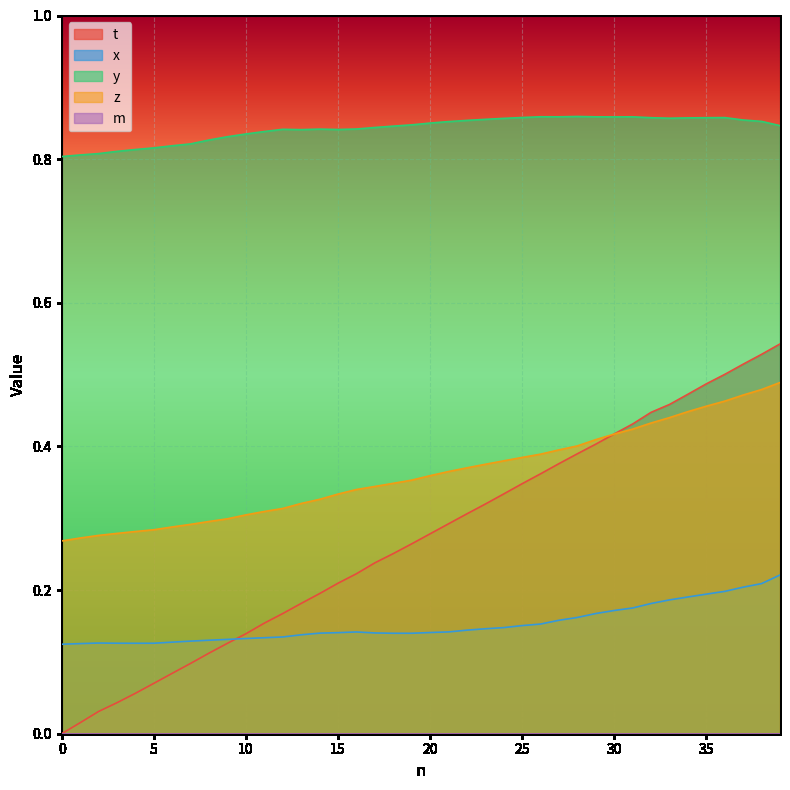

Rank the series by their maximum value, from lowest to highest.

x, z, t, y